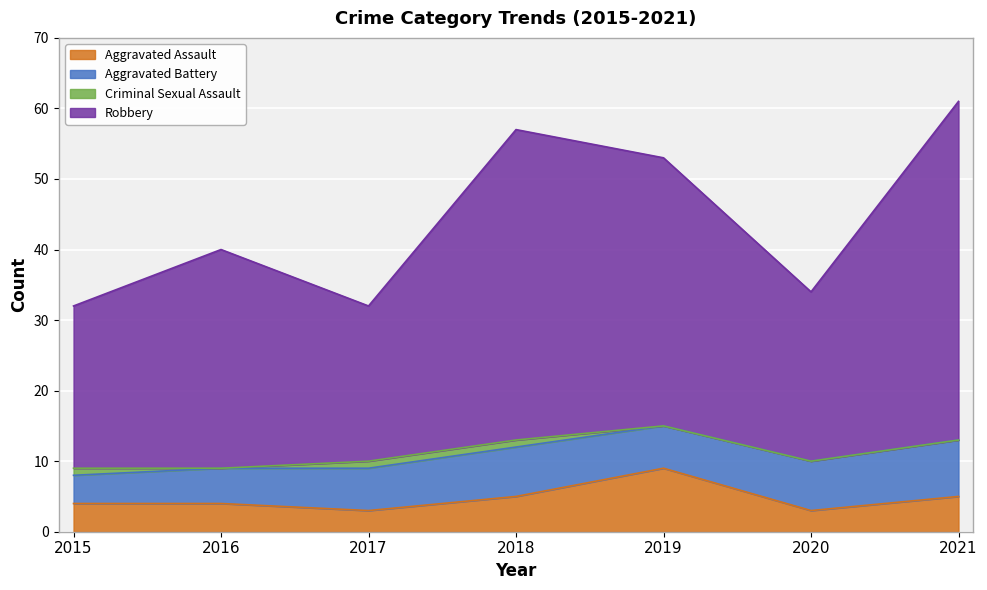

Which category has the highest value in the Robbery series?

2021